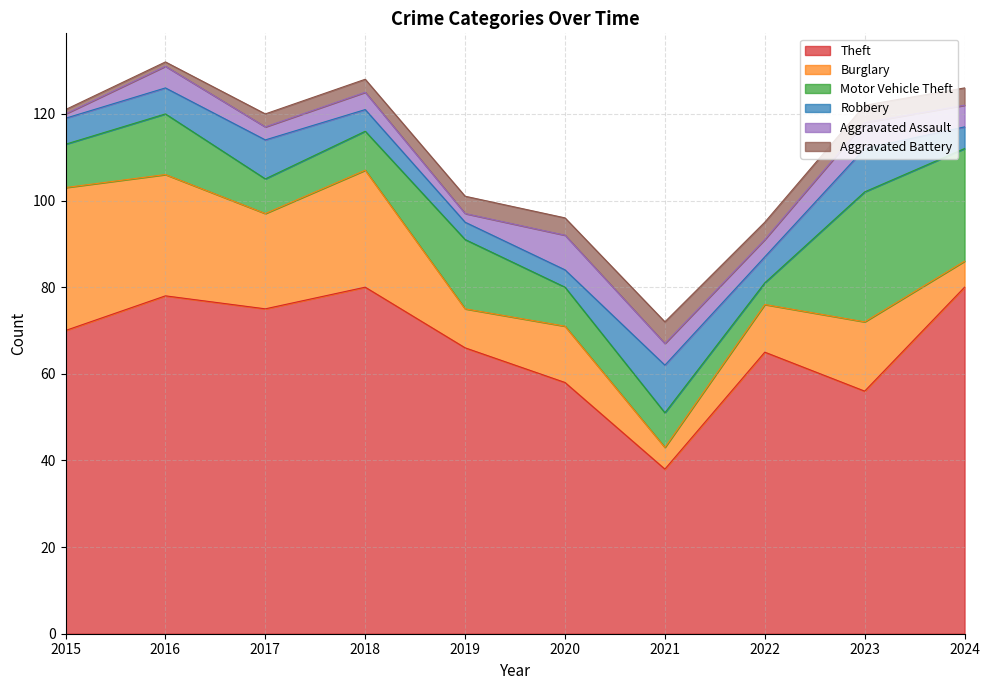

Reading left to right, extract all data points from this chart.

Theft: 70	78	75	80	66	58	38	65	56	80
Burglary: 33	28	22	27	9	13	5	11	16	6
Motor Vehicle Theft: 10	14	8	9	16	9	8	5	30	26
Robbery: 6	6	9	5	4	4	11	6	10	5
Aggravated Assault: 1	5	3	4	2	8	5	4	6	5
Aggravated Battery: 1	1	3	3	4	4	5	4	4	4